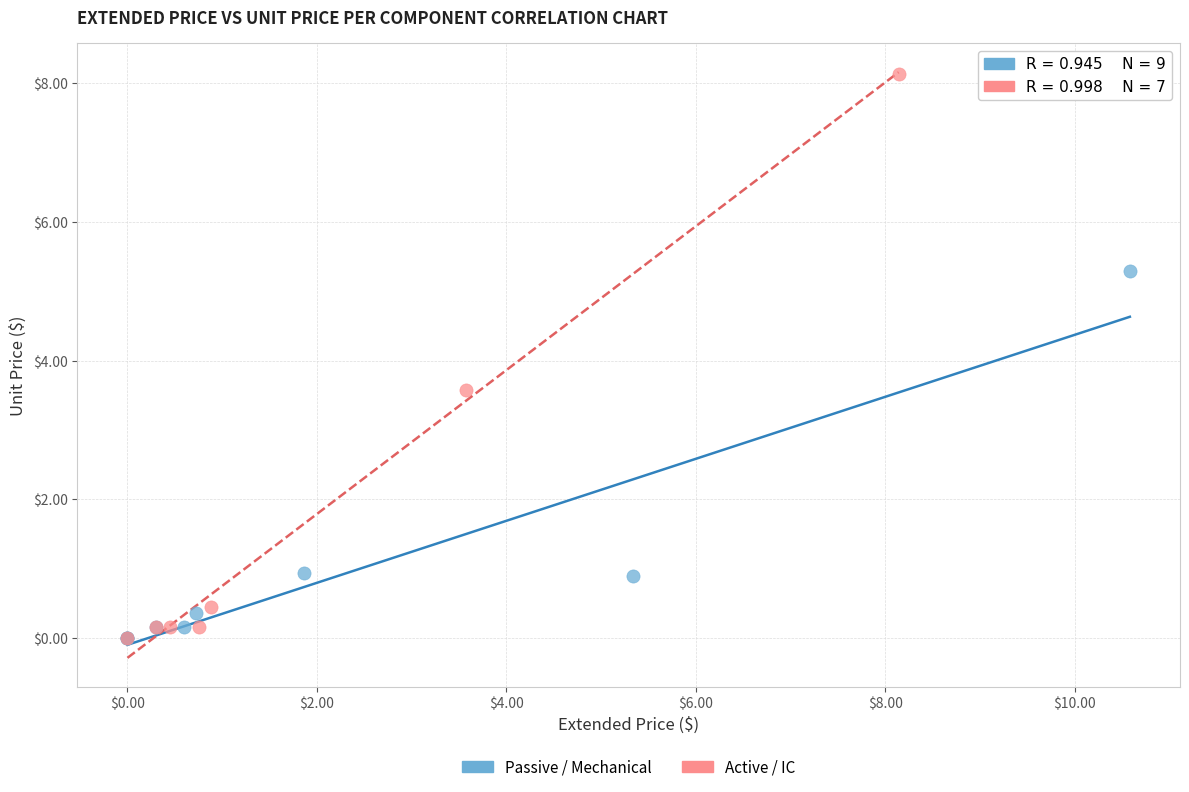

Which series reaches the maximum Y coordinate?

Active / IC